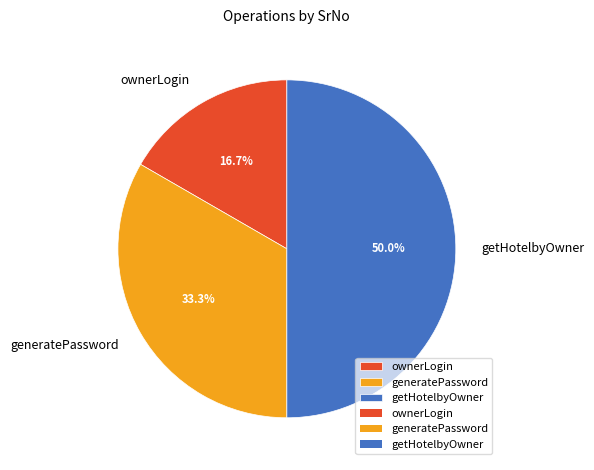

Do ownerLogin and getHotelbyOwner together represent more than half of the pie?

Yes